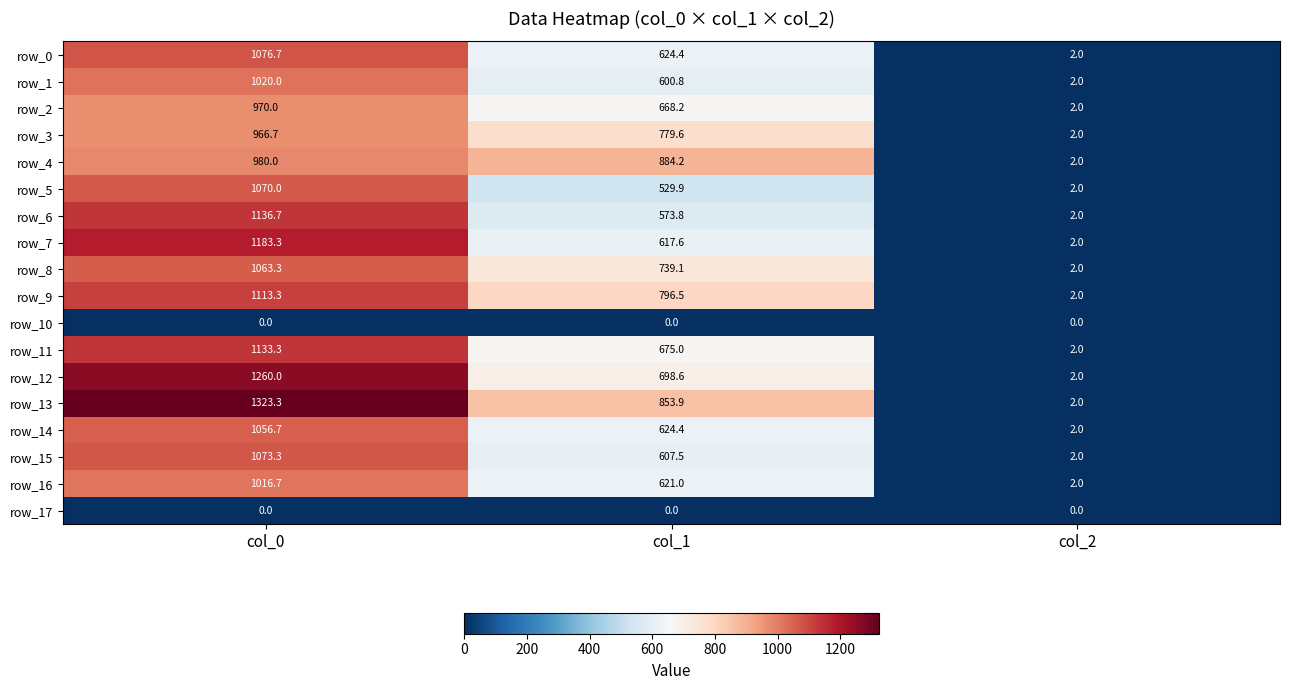

Is the value of row_0 at col_0 greater than the value of row_3 at col_0?

Yes